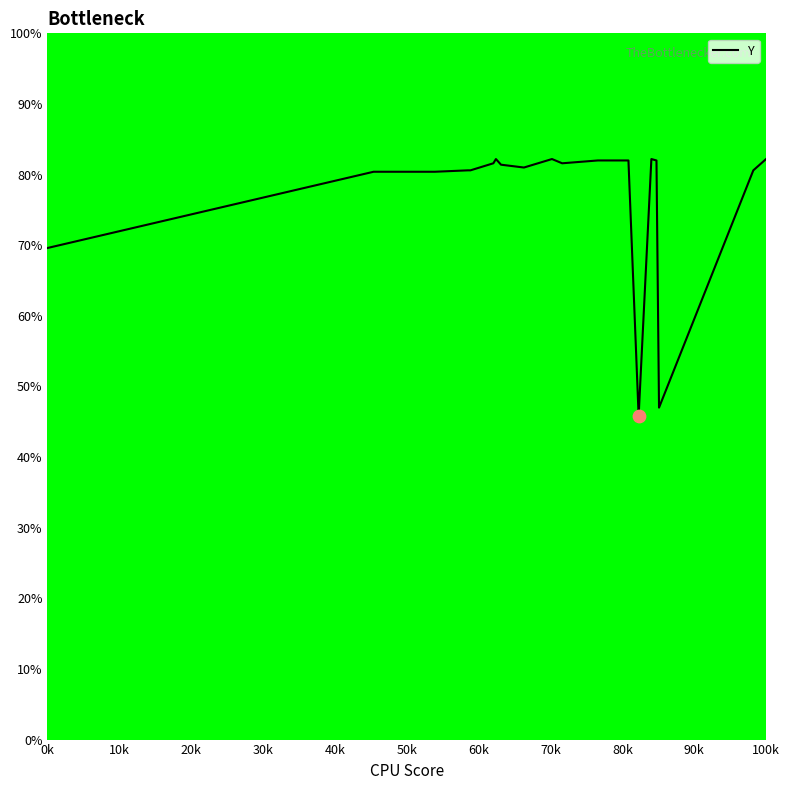

What is the smallest value displayed?

45.8